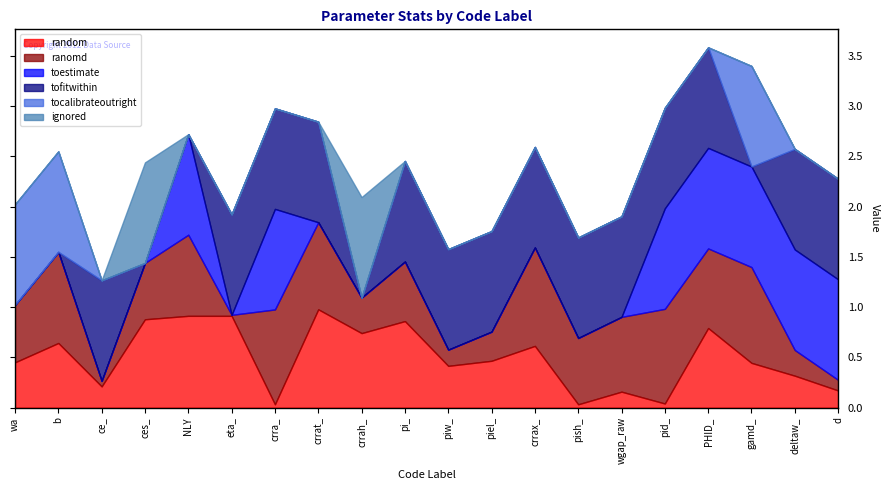

Is it true that random equals 0.2 at wgap_raw?

False